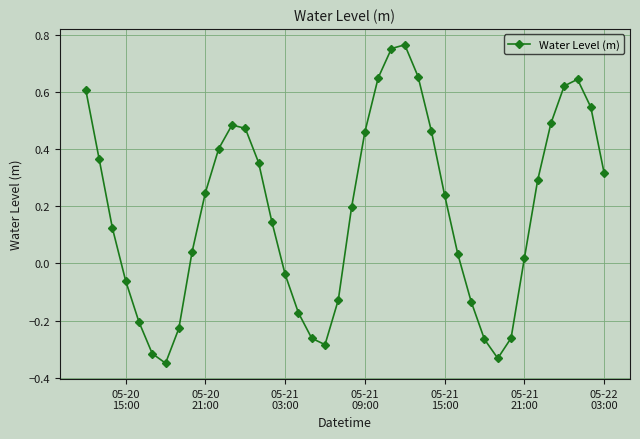

True or false: the data has more than 2 interior local peaks.

True